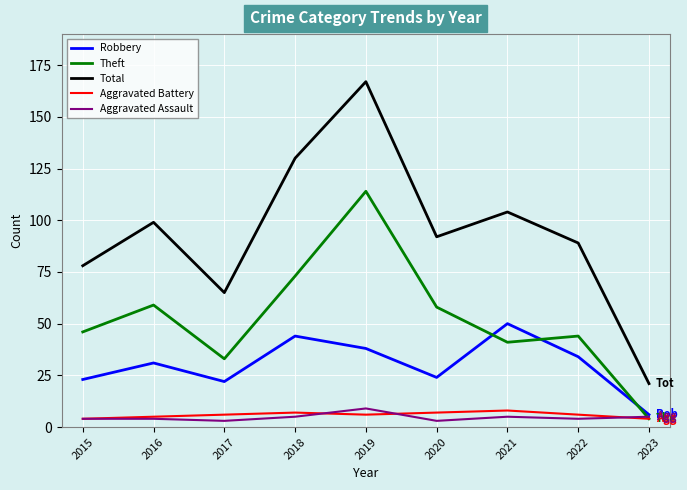

What is the difference between the Aggravated Assault values at 2019 and 2015?

5